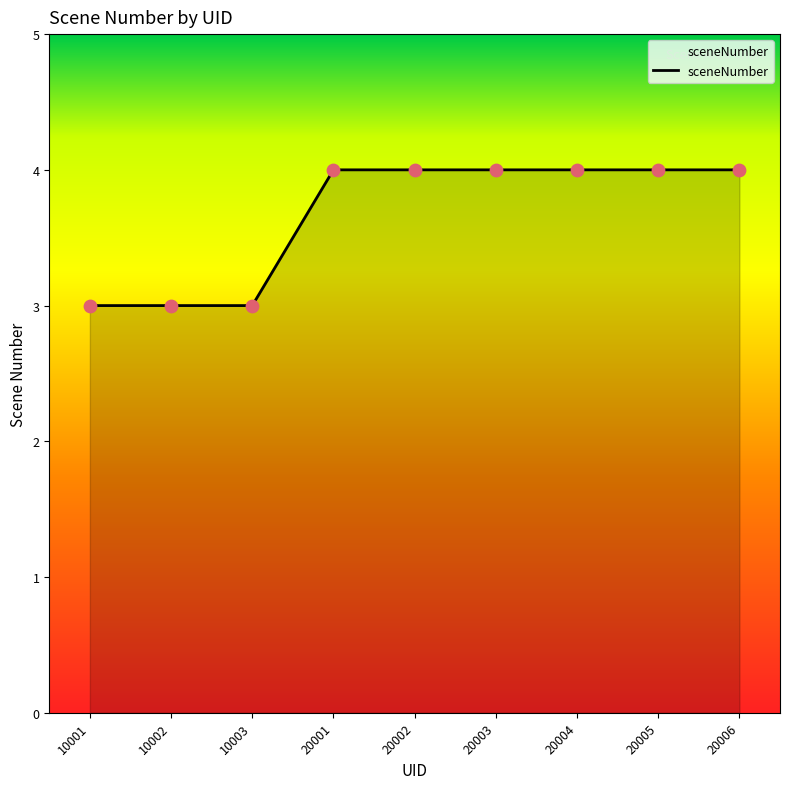

Approximately how many times larger is the value at 20004 compared to 20003?

1.0